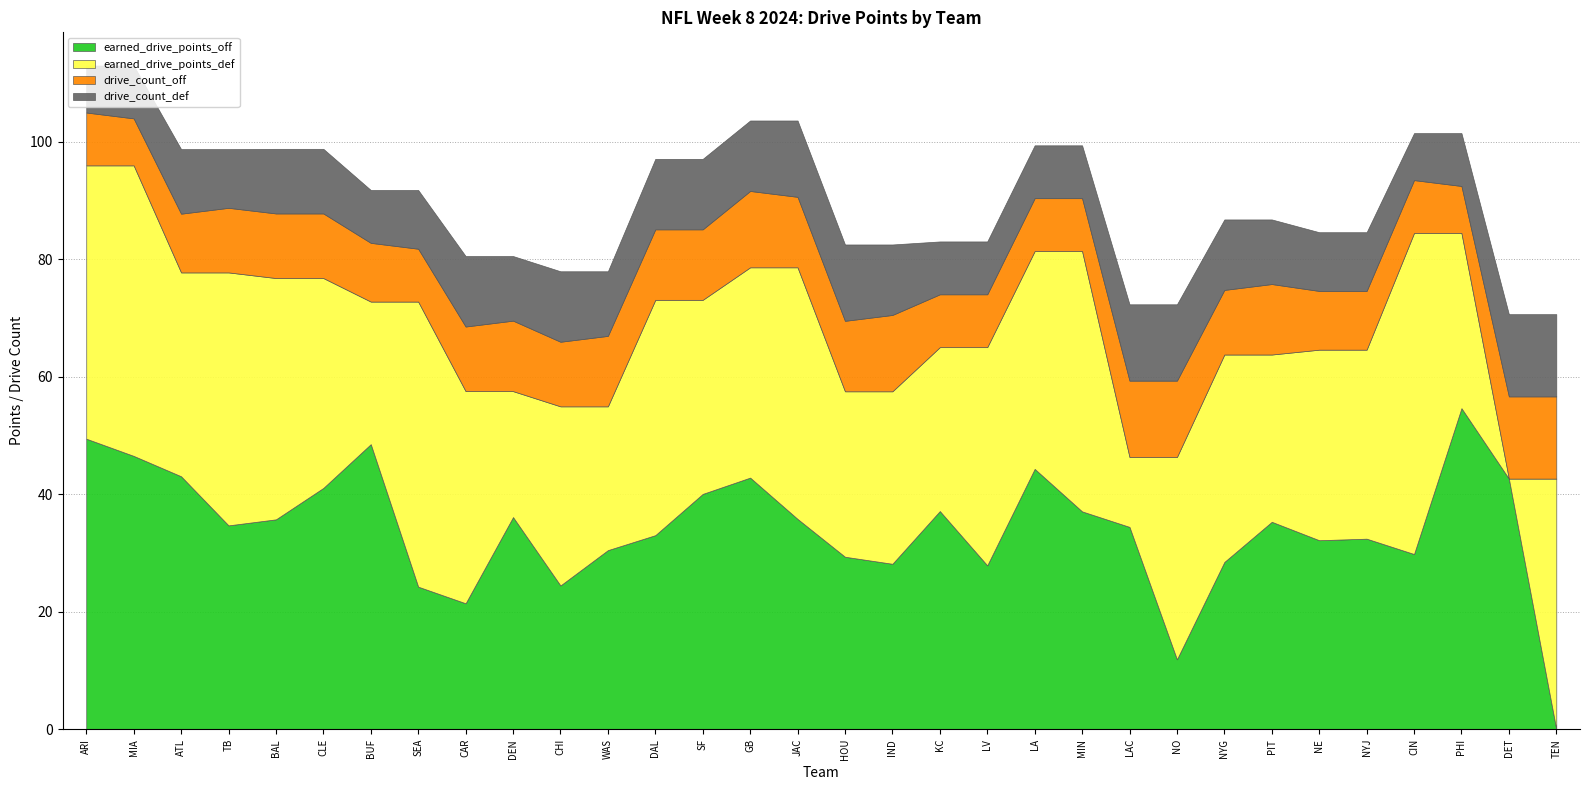

Read the earned_drive_points_off value at GB.

42.8